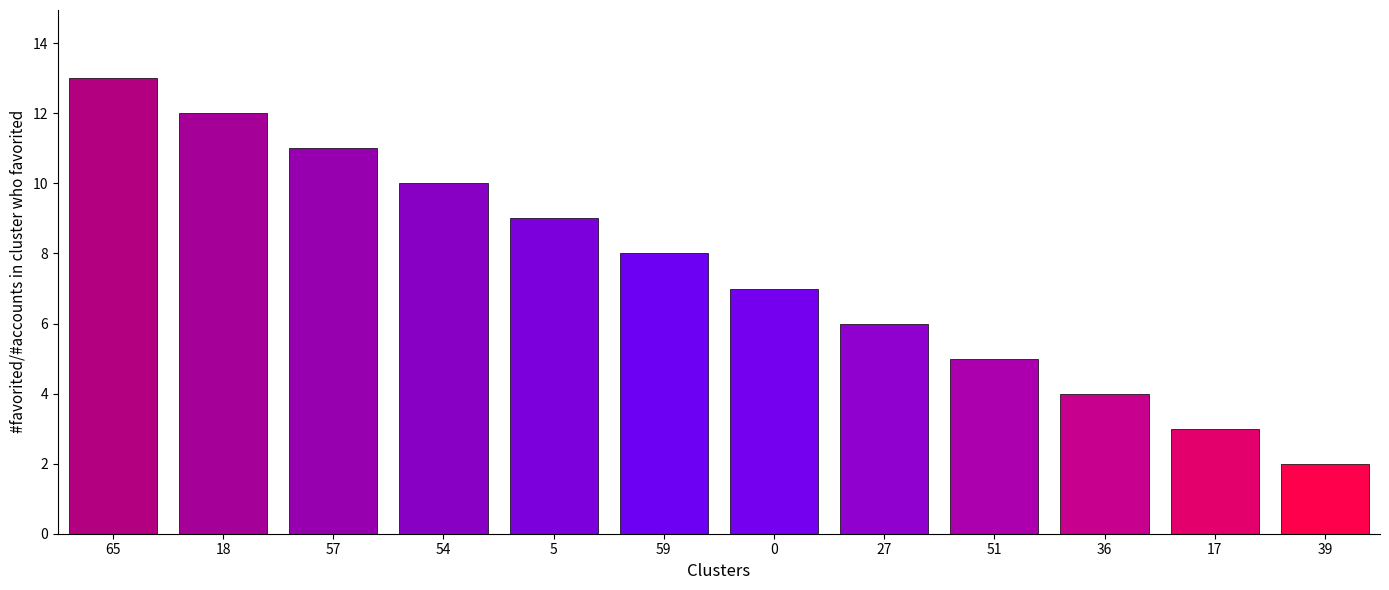

Approximately how many times larger is the value at 51 compared to 27?

0.8